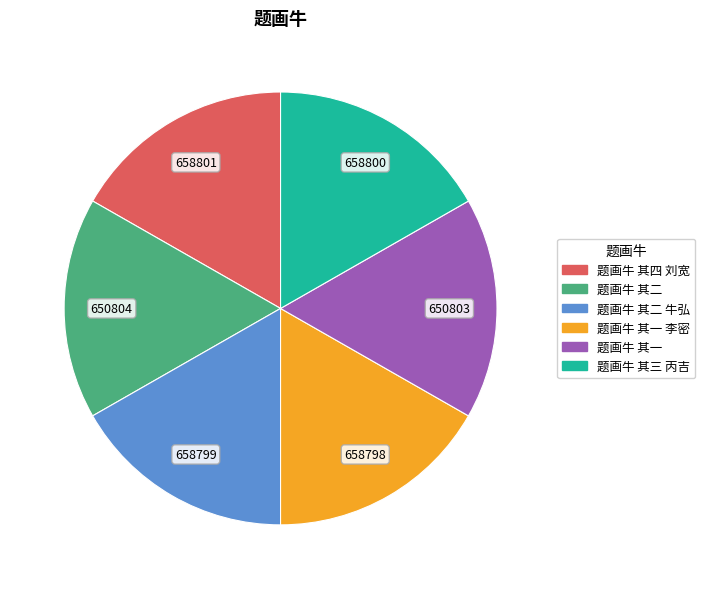

Is there a majority slice in this chart?

No